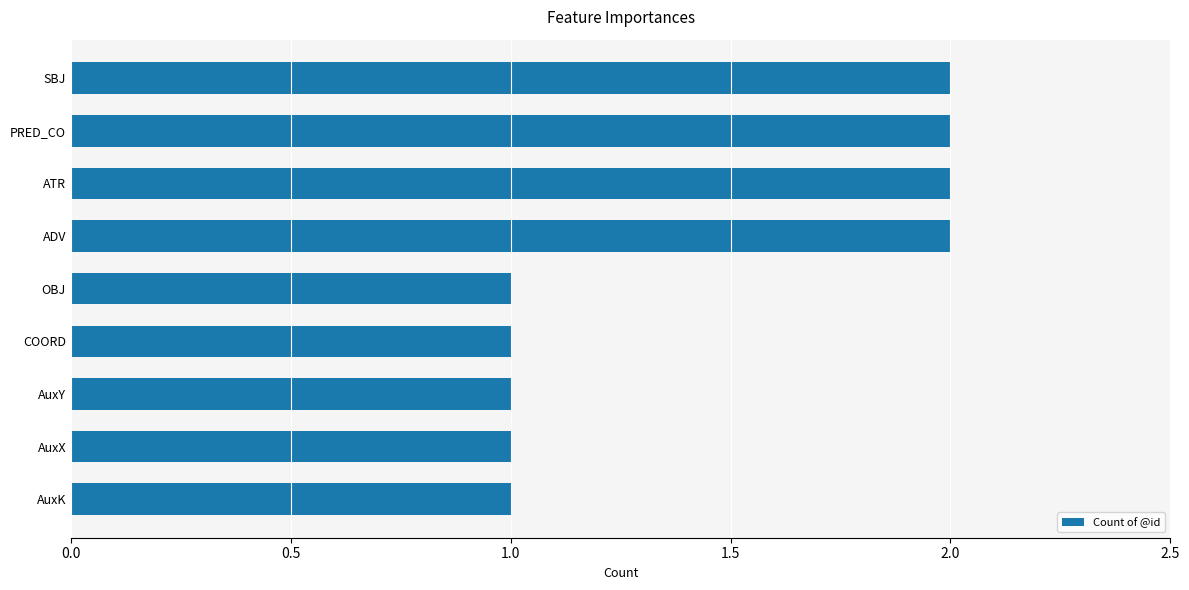

How many categories are shown in the chart?

9